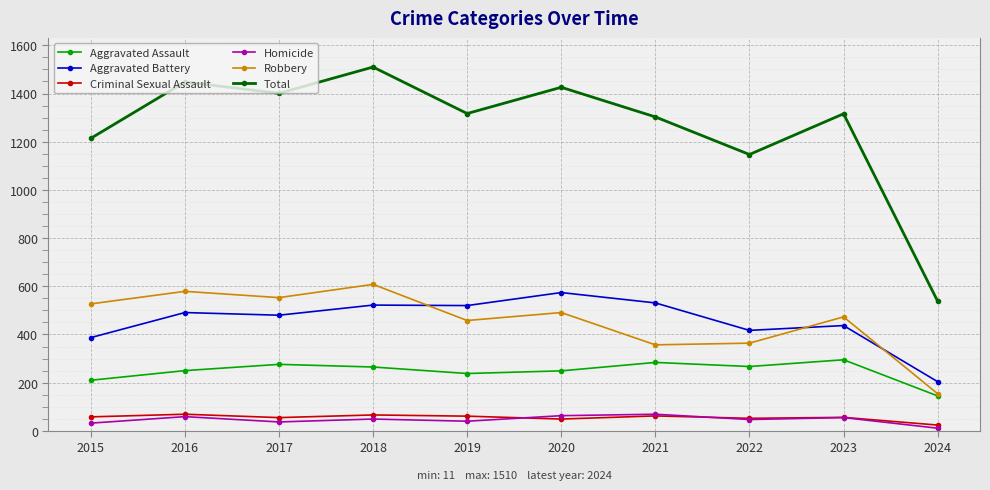

What is the value of the Criminal Sexual Assault point at the 10th from the left?

24